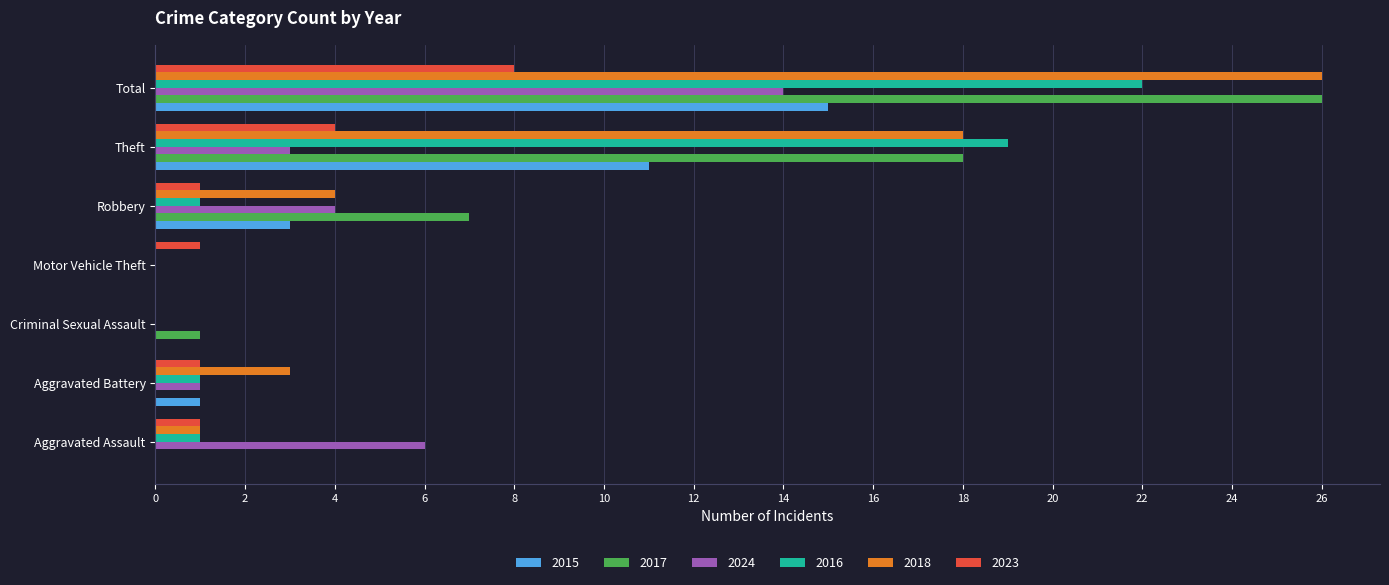

What is the maximum value shown in the chart?

26